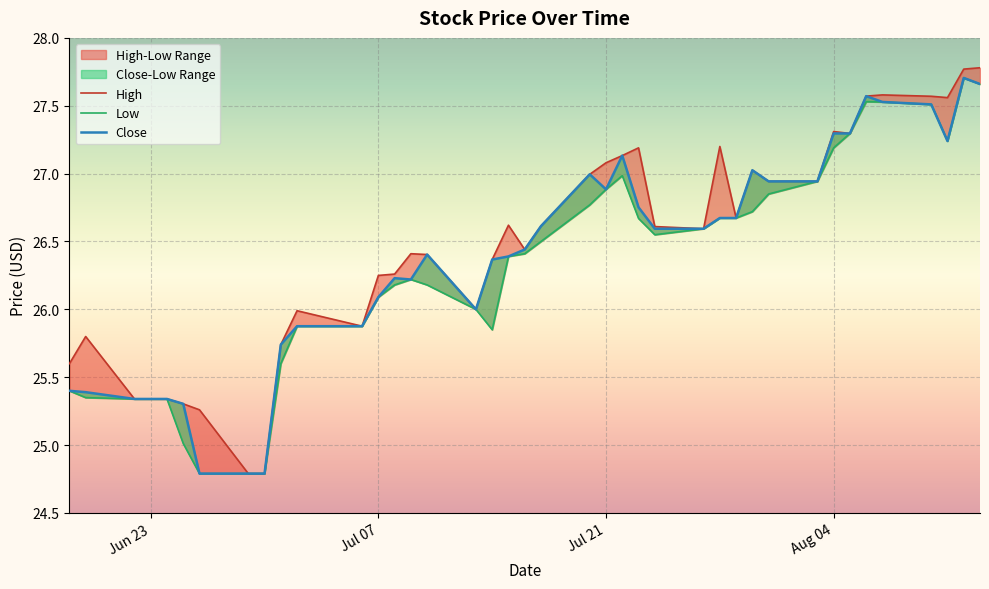

How many distinct data groups are displayed?

3